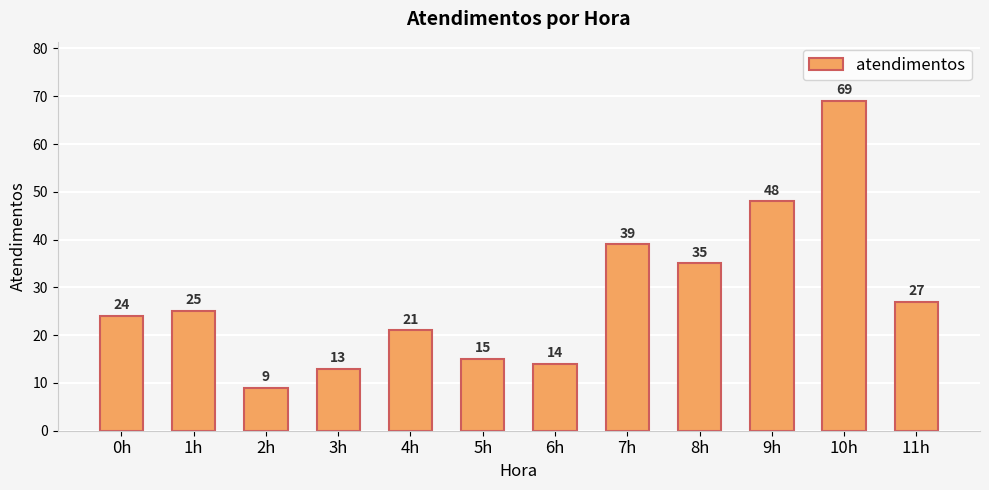

Reading right to left, what are all the values shown in this chart?

11h=27	10h=69	9h=48	8h=35	7h=39	6h=14	5h=15	4h=21	3h=13	2h=9	1h=25	0h=24